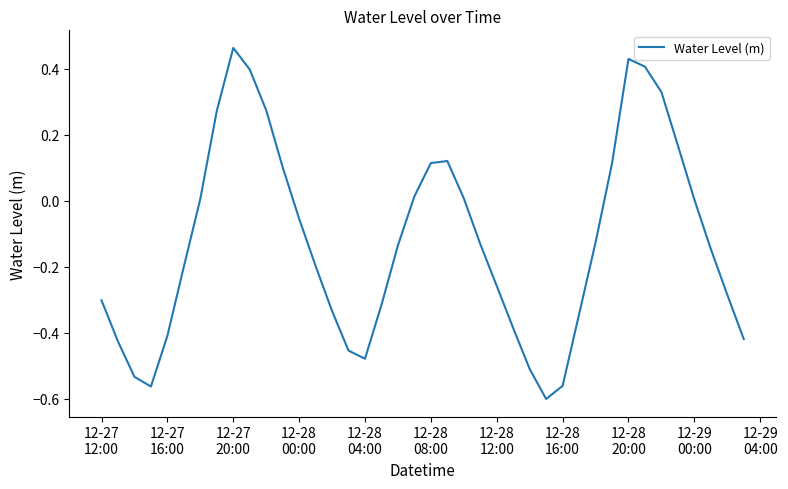

At which category does the chart reach its peak across all series?

12-27
20:00